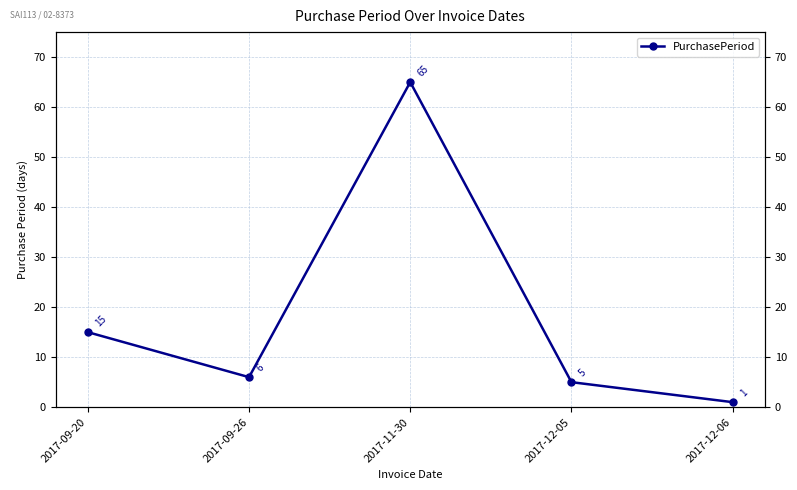

Does the chart have visible grid lines?

Yes